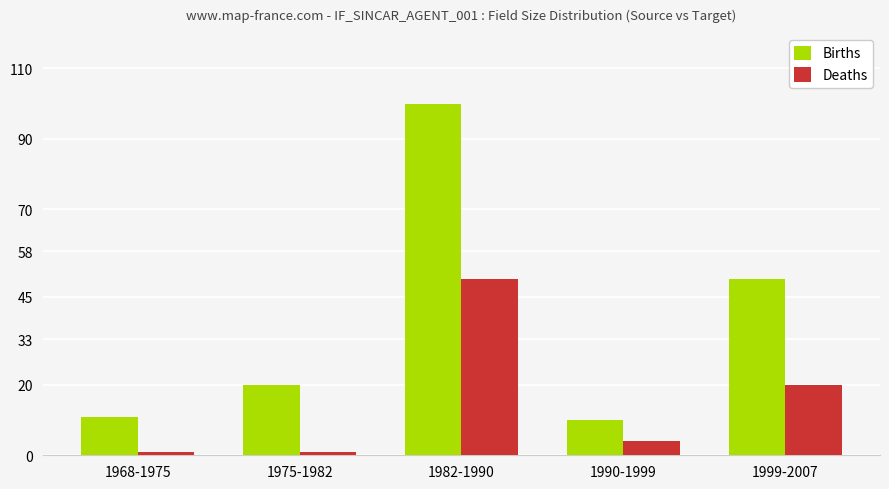

Rank the series by their maximum value, from highest to lowest.

Births, Deaths